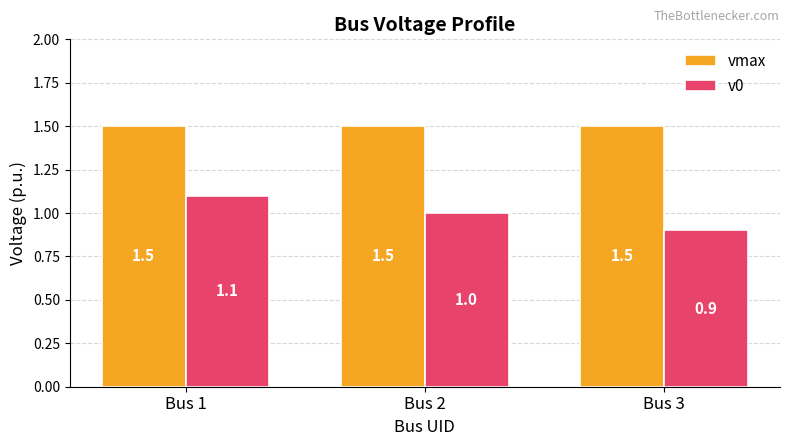

What is the smallest value displayed?

0.9